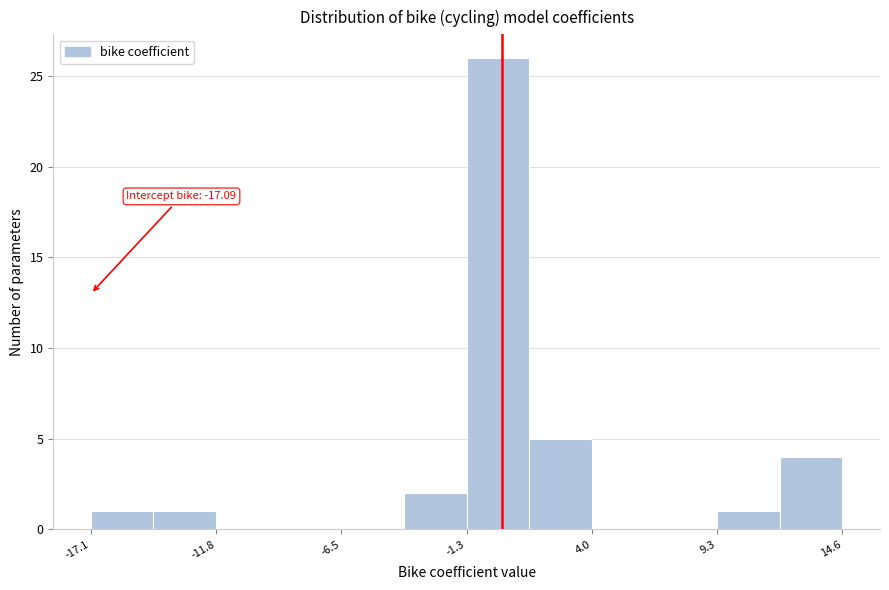

Read against the x-axis, roughly where is the centre of the tallest bar?

0